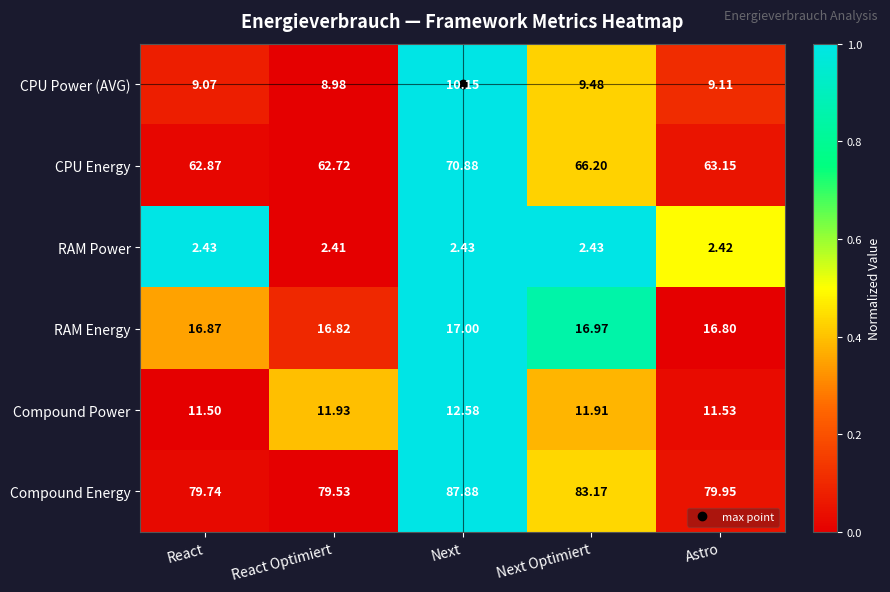

List the series in order of their peak value, highest first.

Compound Energy, CPU Energy, RAM Energy, Compound Power, CPU Power (AVG), RAM Power